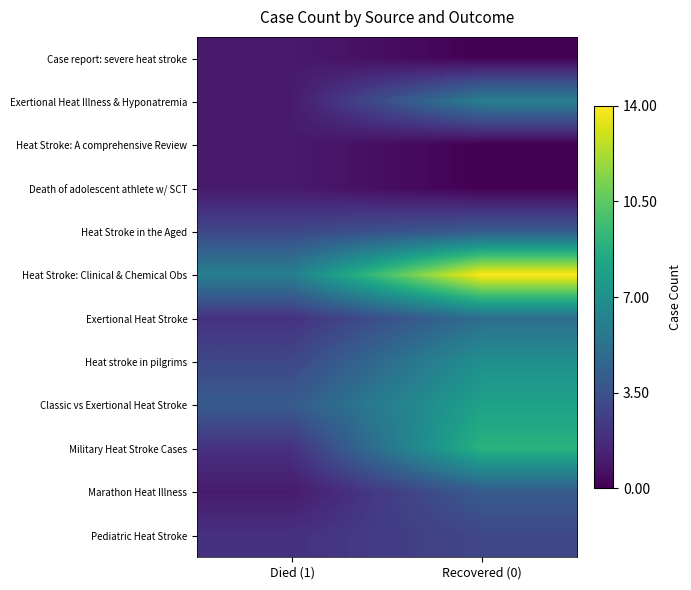

What is the greatest value displayed?

14